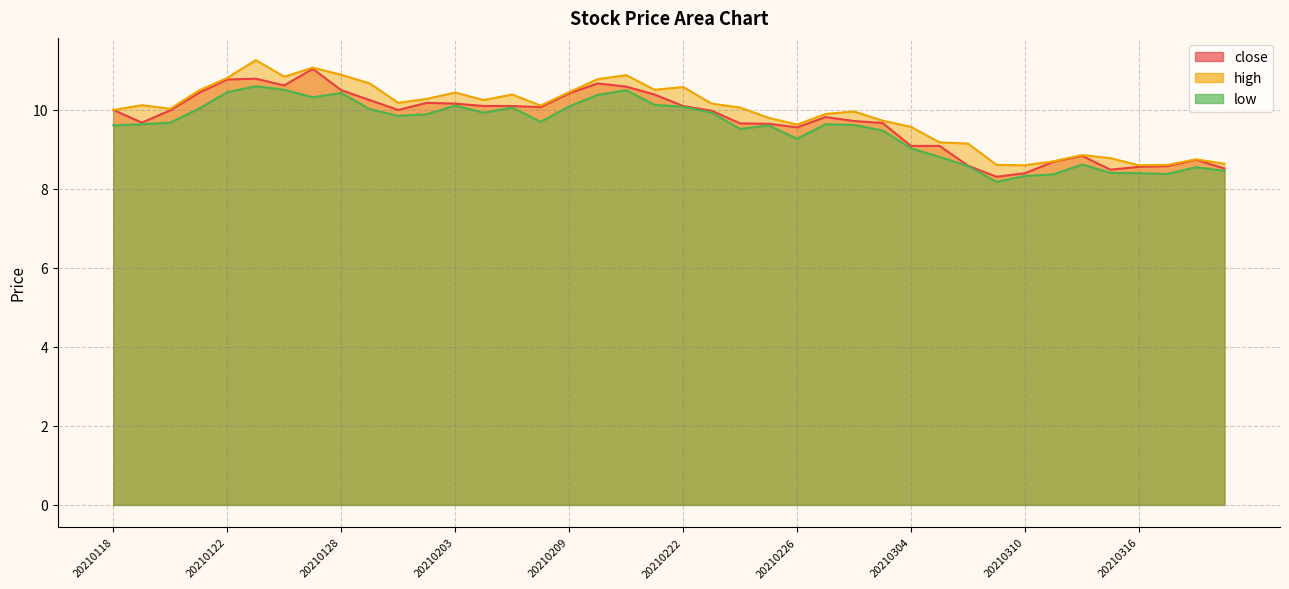

What is the lowest value of the high series?

8.6